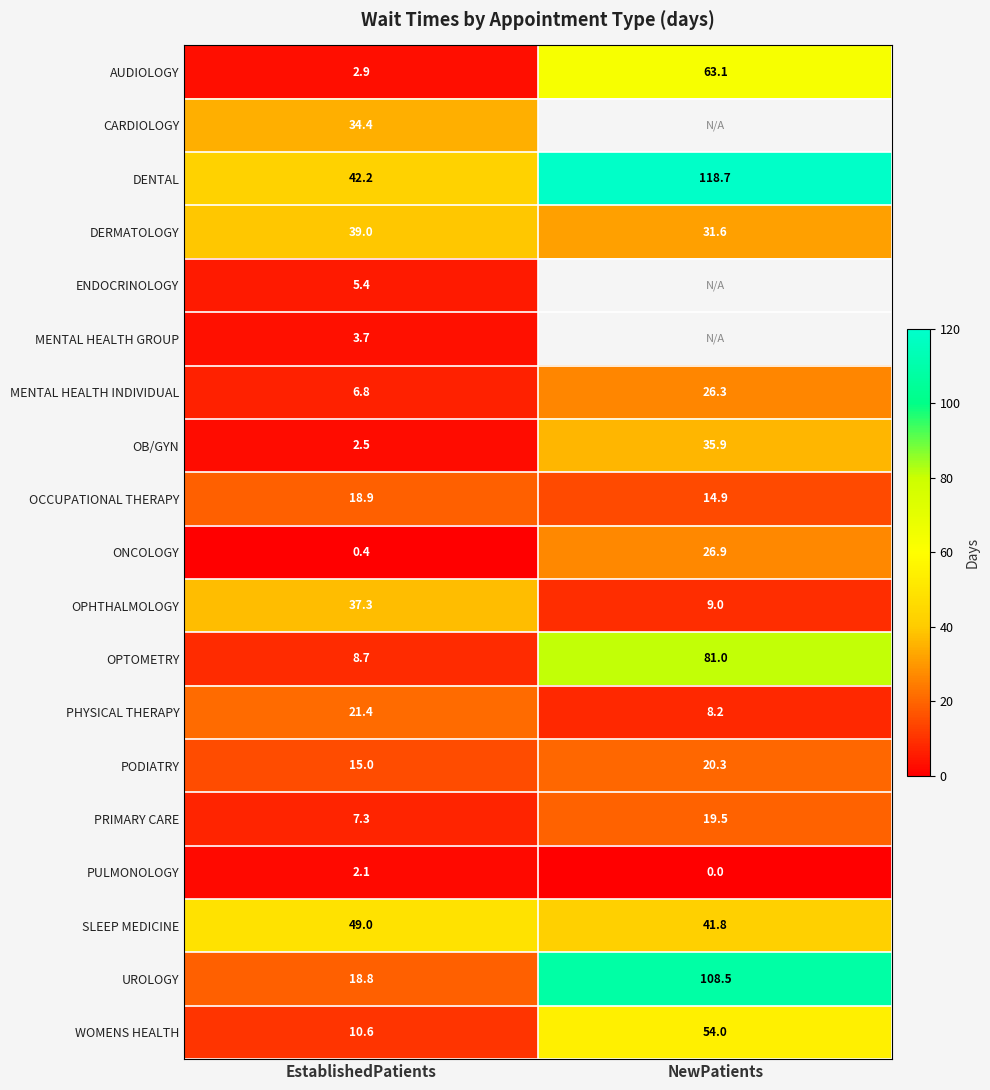

What is the difference between the maximum and minimum values in the OPHTHALMOLOGY series?

28.3